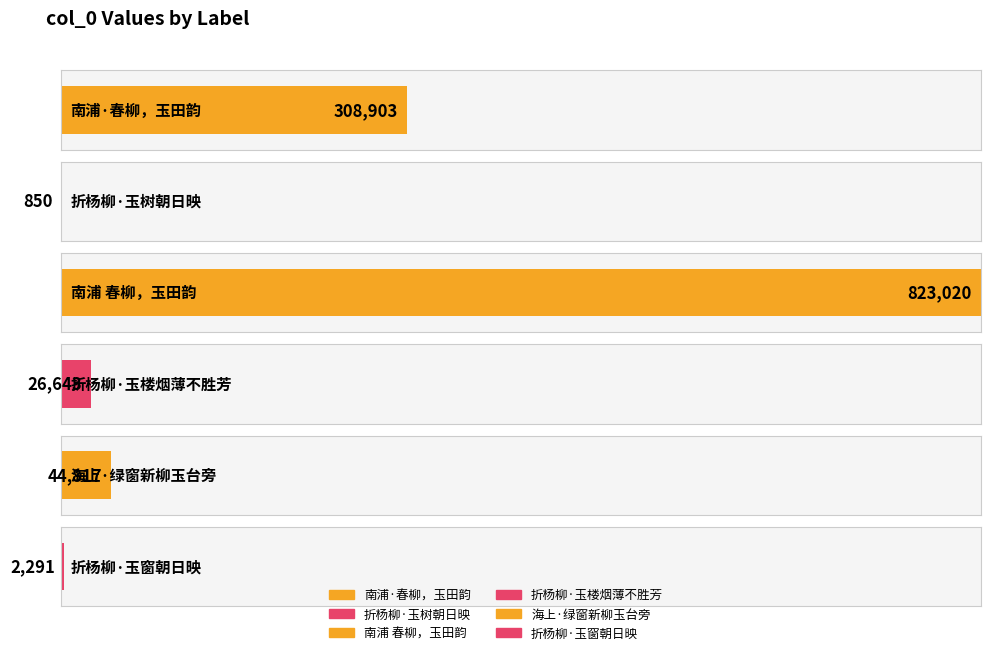

What is the sum of the values at 折杨柳·玉楼烟薄不胜芳 and 海上·绿窗新柳玉台旁?

71460